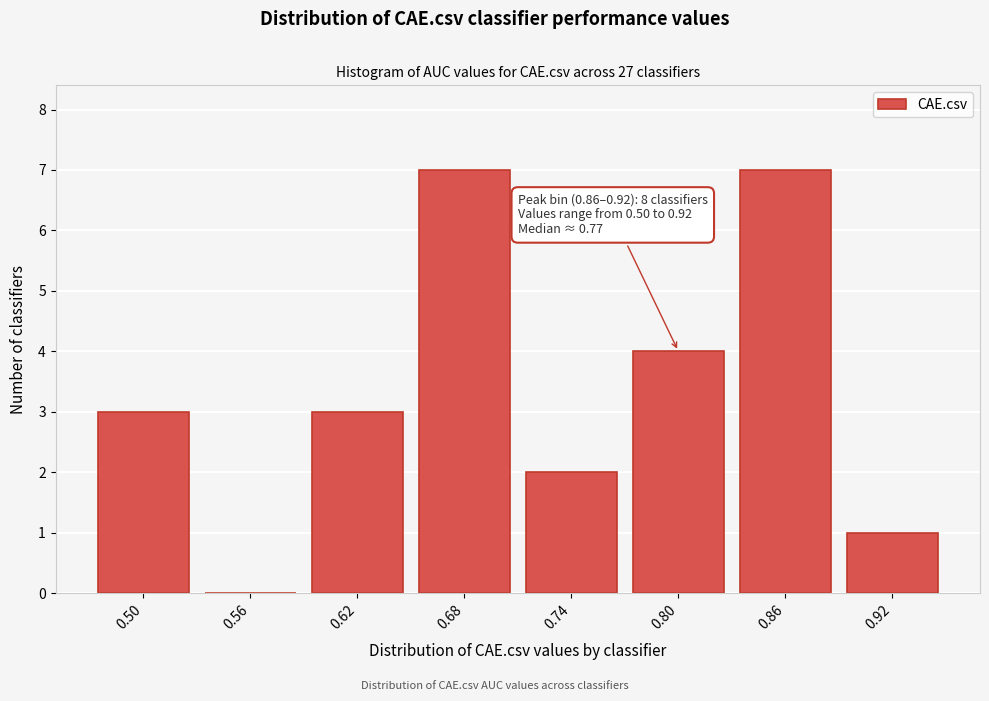

Reading right to left, extract all data points from this chart.

0.92=1	0.86=7	0.80=4	0.74=2	0.68=7	0.62=3	0.56=0	0.50=3